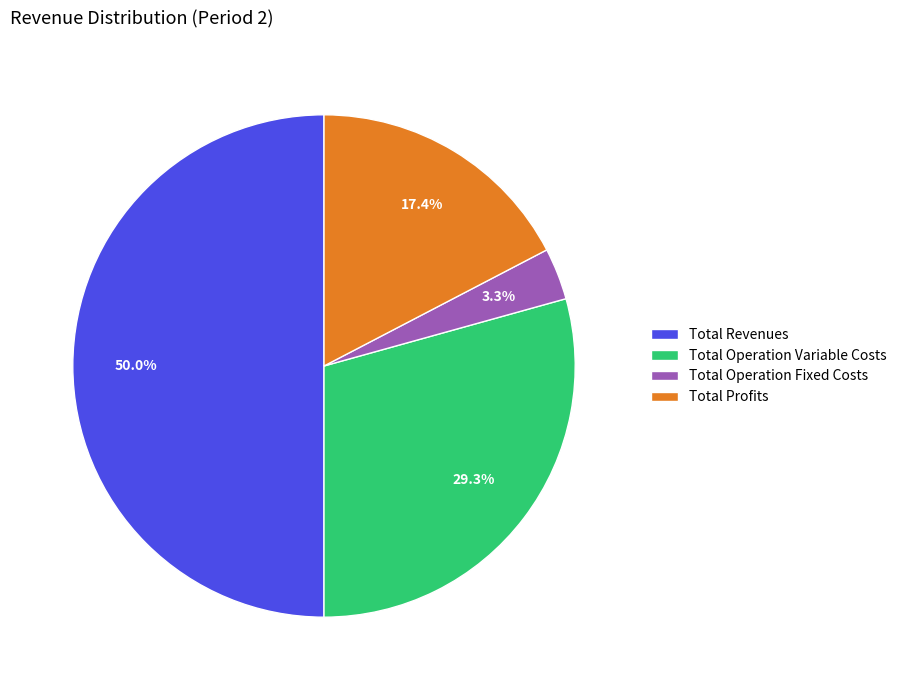

What is the largest slice in the pie chart?

Total Revenues